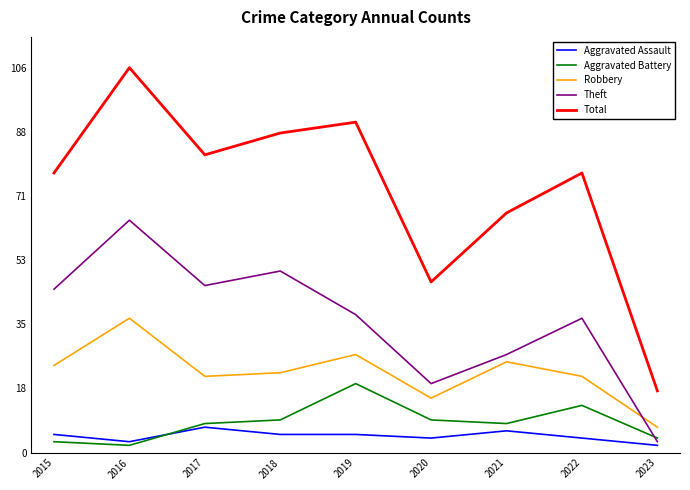

Which category has the highest value across all series?

2016